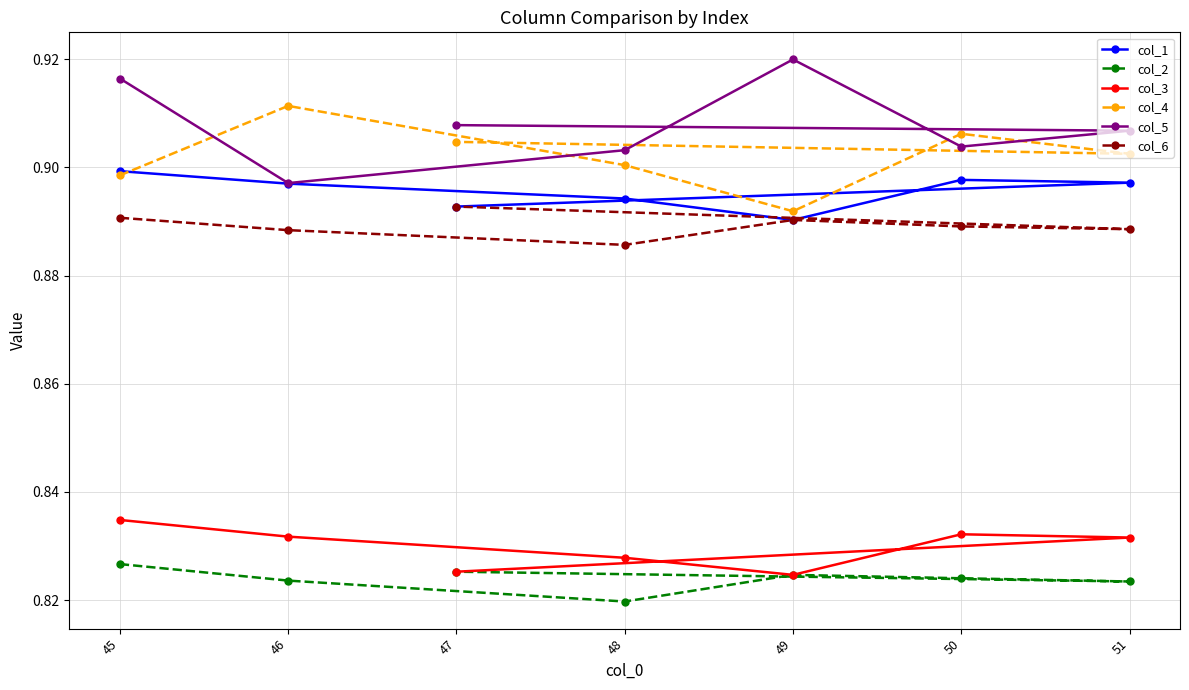

How many categories are shown in the chart?

7